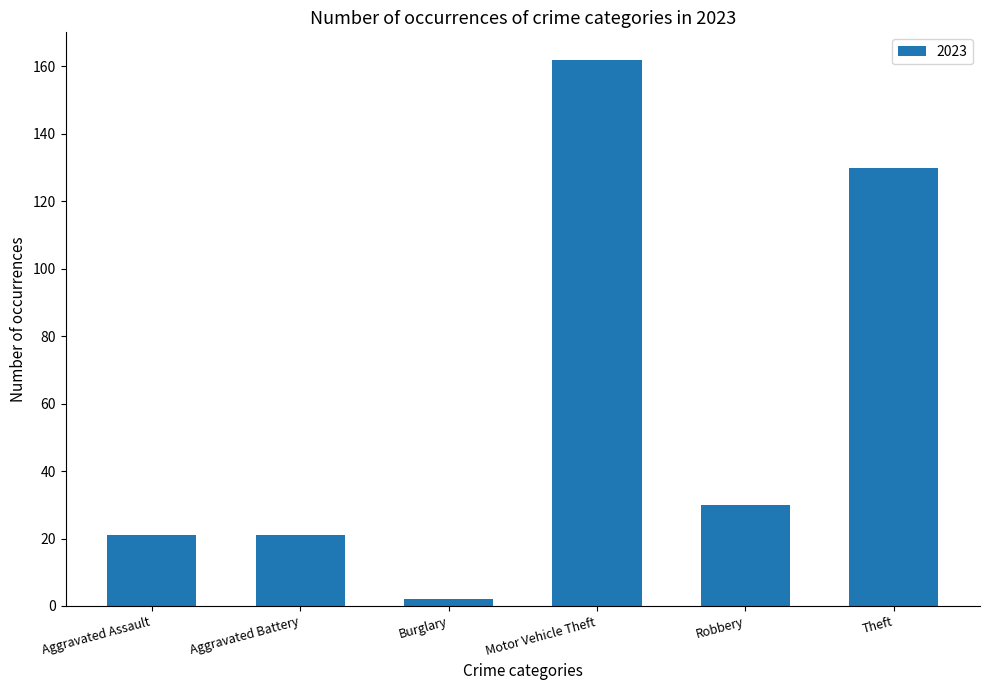

What is the minimum value shown in the chart?

2